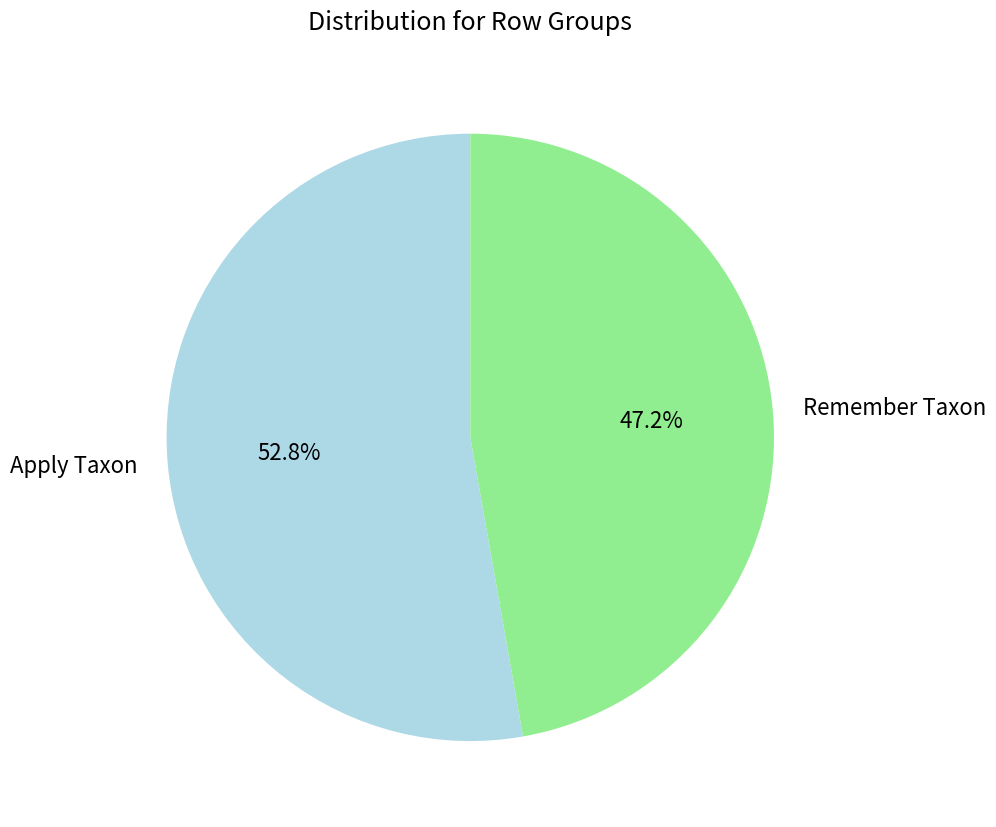

Combined, what portion of the pie is Apply Taxon and Remember Taxon?

100.0%